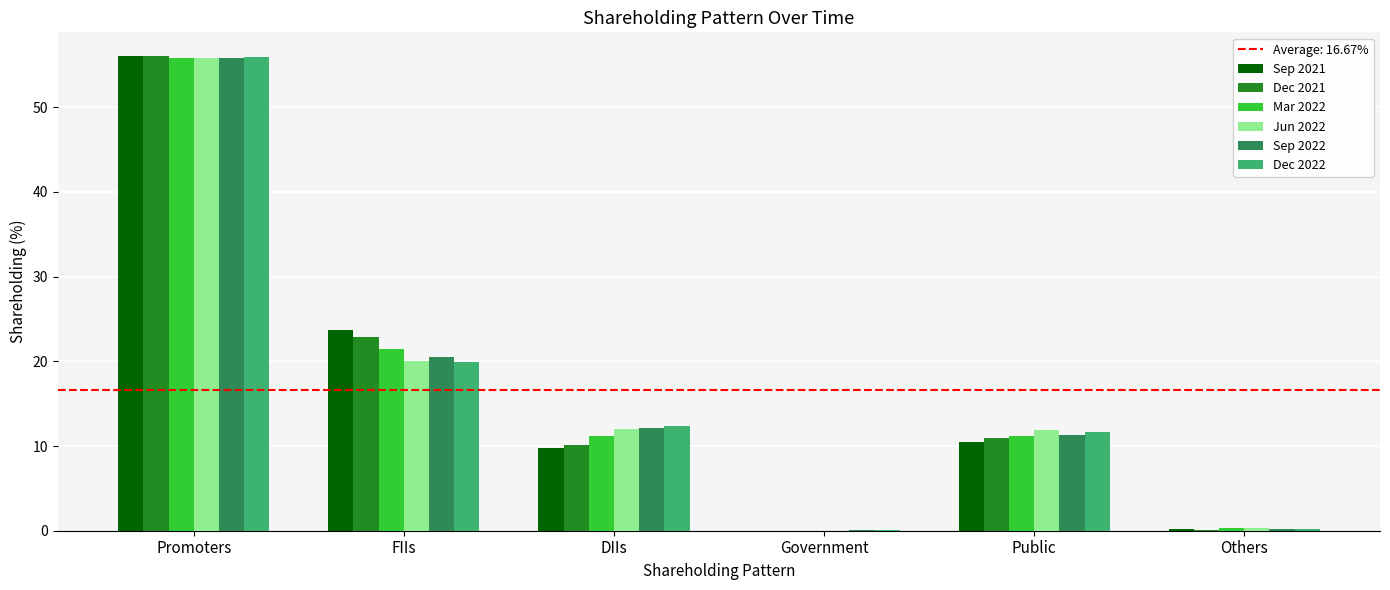

Where is Dec 2021 nearest to the value 28?

FIIs